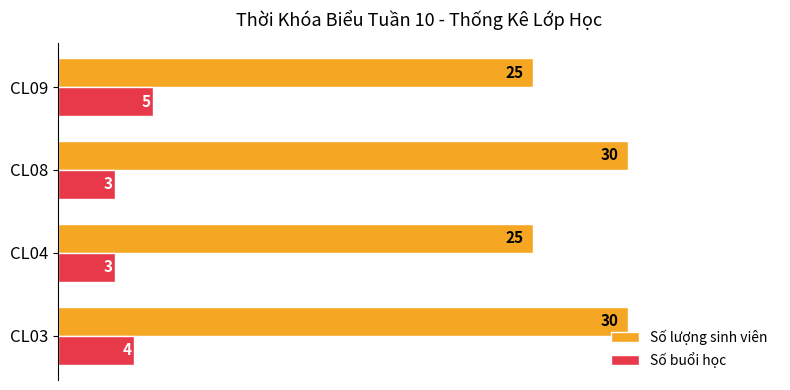

At which label does Số buổi học reach its peak?

CL09